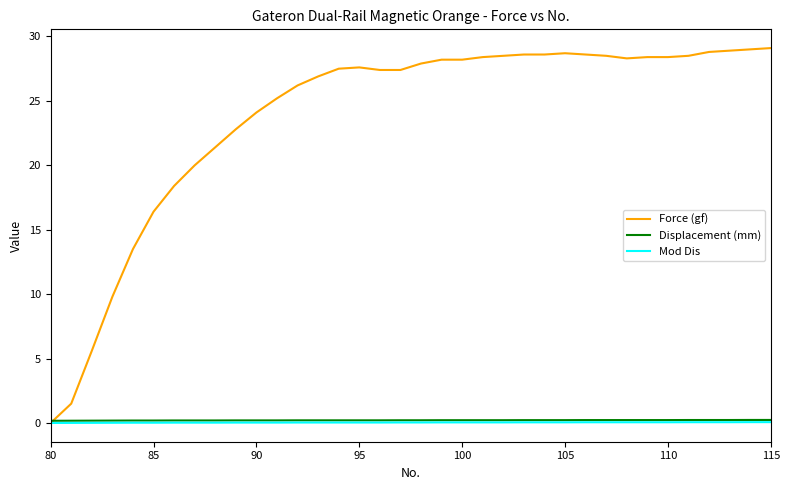

How many series are shown in this chart?

3